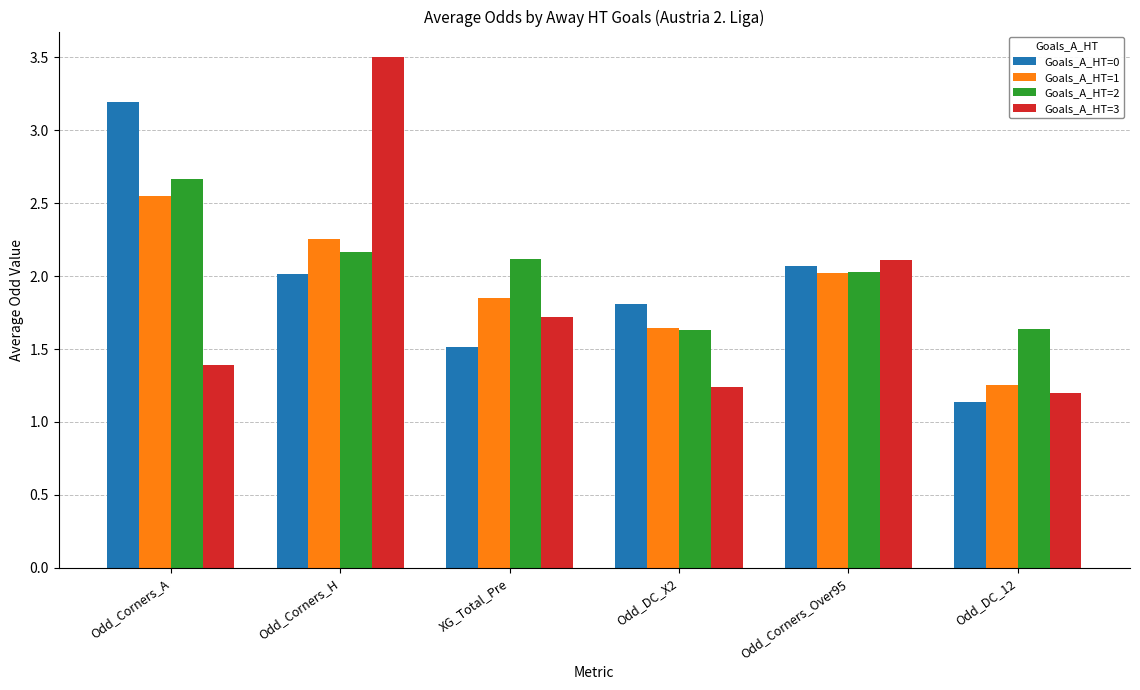

Is the value of Goals_A_HT=0 at Odd_Corners_A greater than the value of Goals_A_HT=1 at Odd_Corners_A?

Yes